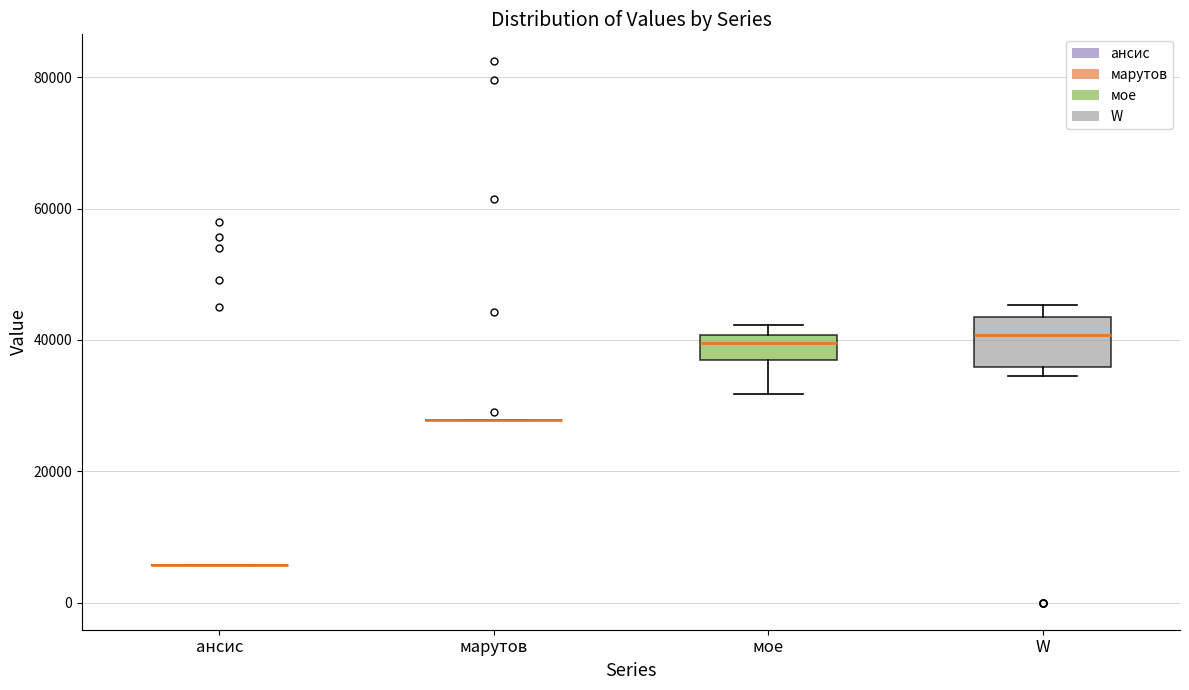

Which box is the tallest, from its lower edge to its upper edge?

W